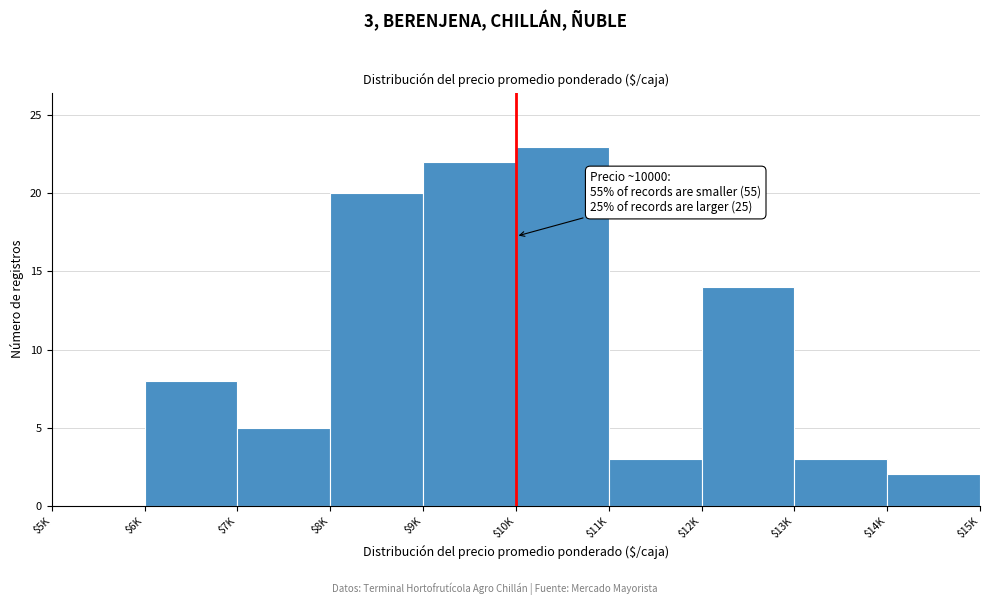

True or false: the data shows 23 at $10K.

True